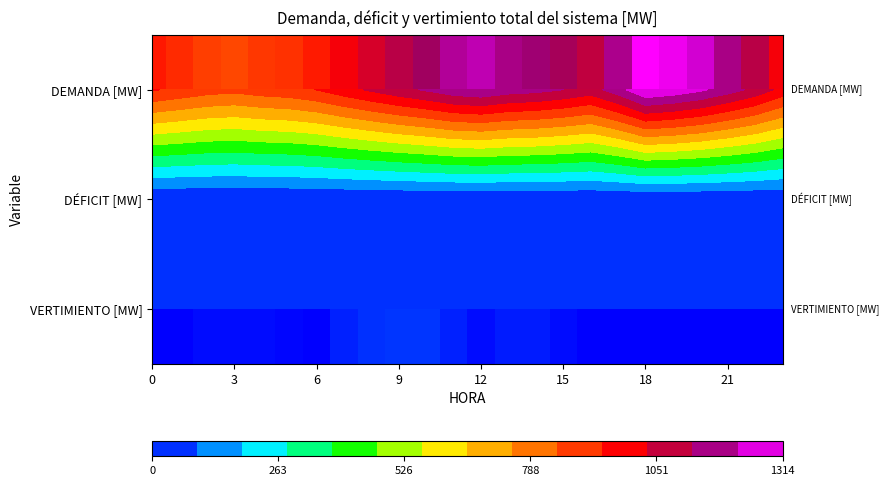

How many data points in row_0 are above 1096?

13